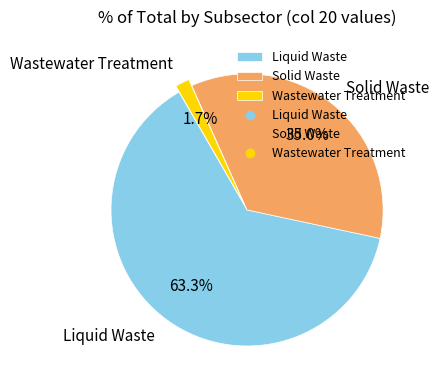

What percentage do Solid Waste and Wastewater Treatment together represent?

36.7%